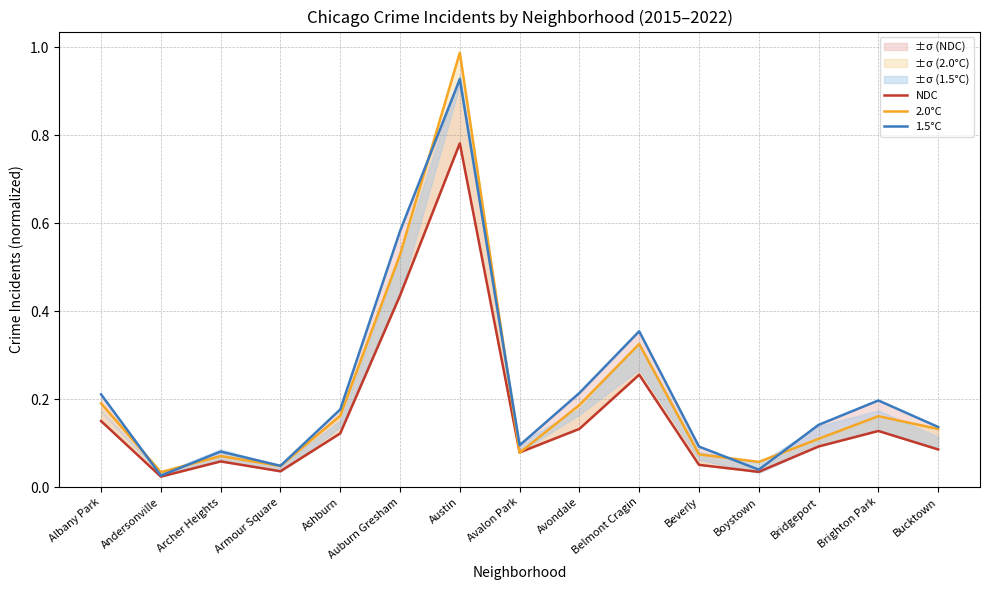

What is the sum of the NDC values at Avalon Park and Armour Square?

0.1